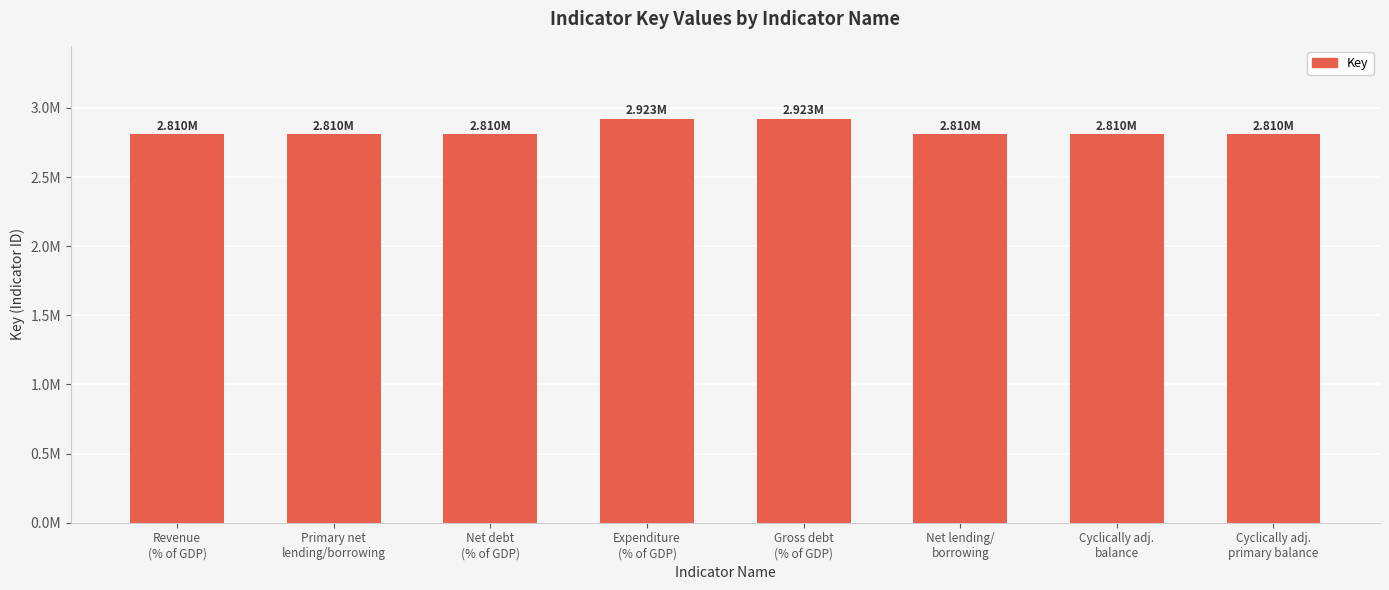

Reading right to left, list all the values displayed in this chart.

Cyclically adj.
primary balance=2809935	Cyclically adj.
balance=2809933	Net lending/
borrowing=2809941	Gross debt
(% of GDP)=2922875	Expenditure
(% of GDP)=2922871	Net debt
(% of GDP)=2809939	Primary net
lending/borrowing=2809943	Revenue
(% of GDP)=2809945